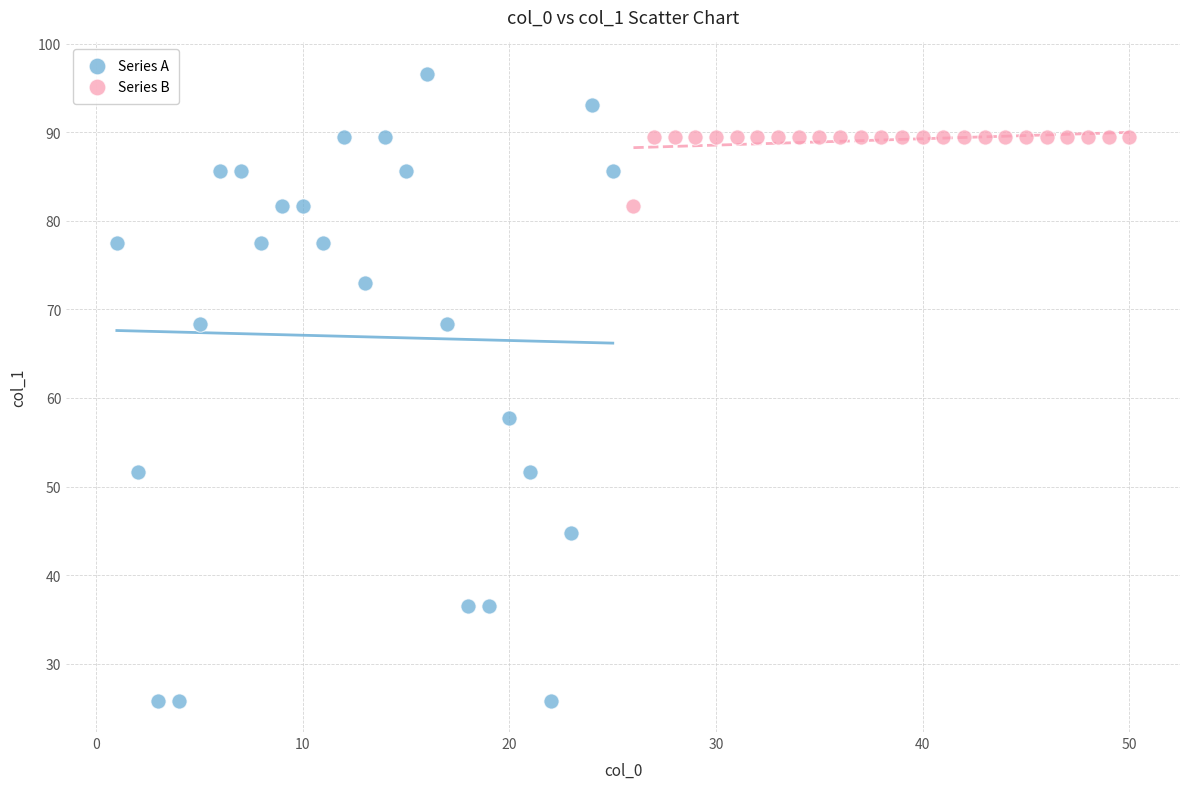

Which series has the widest spread of Y values?

Series A